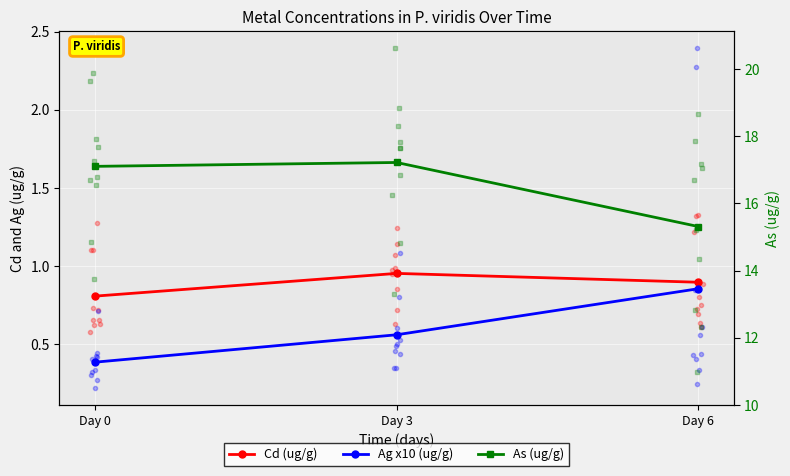

At which label does Cd (ug/g) reach its minimum?

Day 0